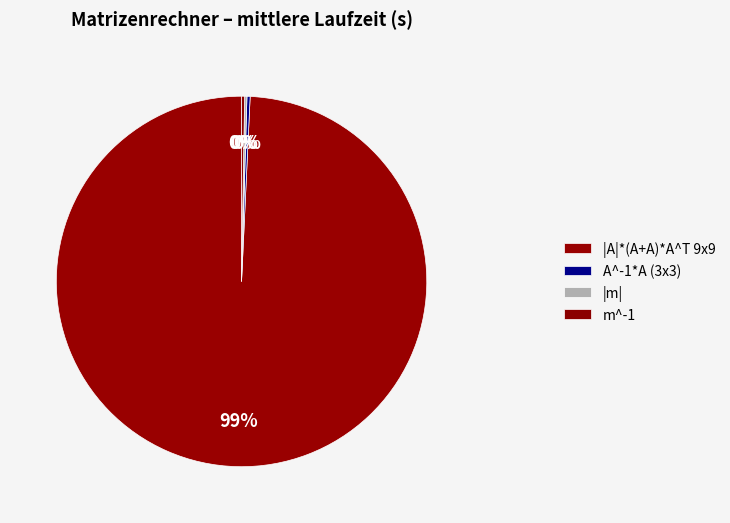

Which category has the biggest portion of the pie?

|A|*(A+A)*A^T 9x9 befüllt mit 2/3